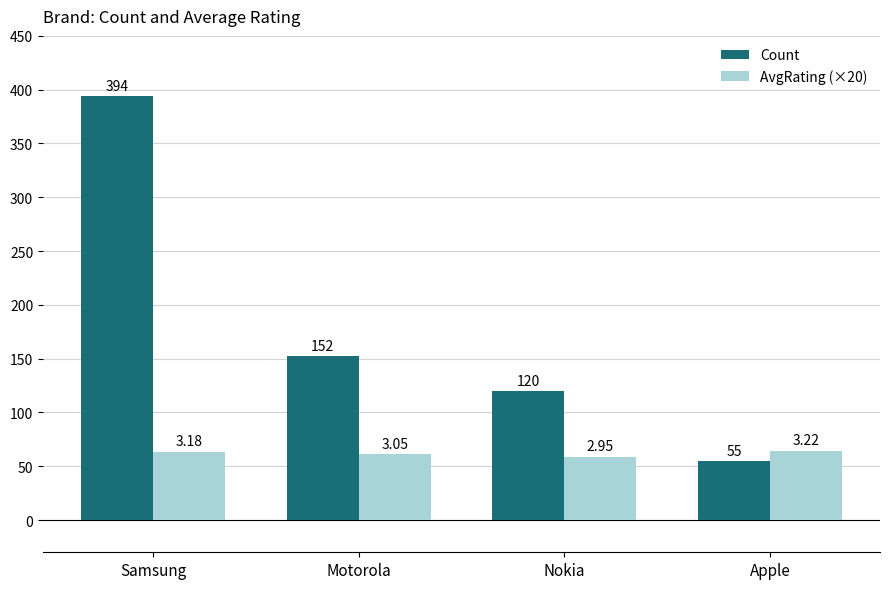

Which category has the lowest value in the AvgRating (×20) series?

Nokia